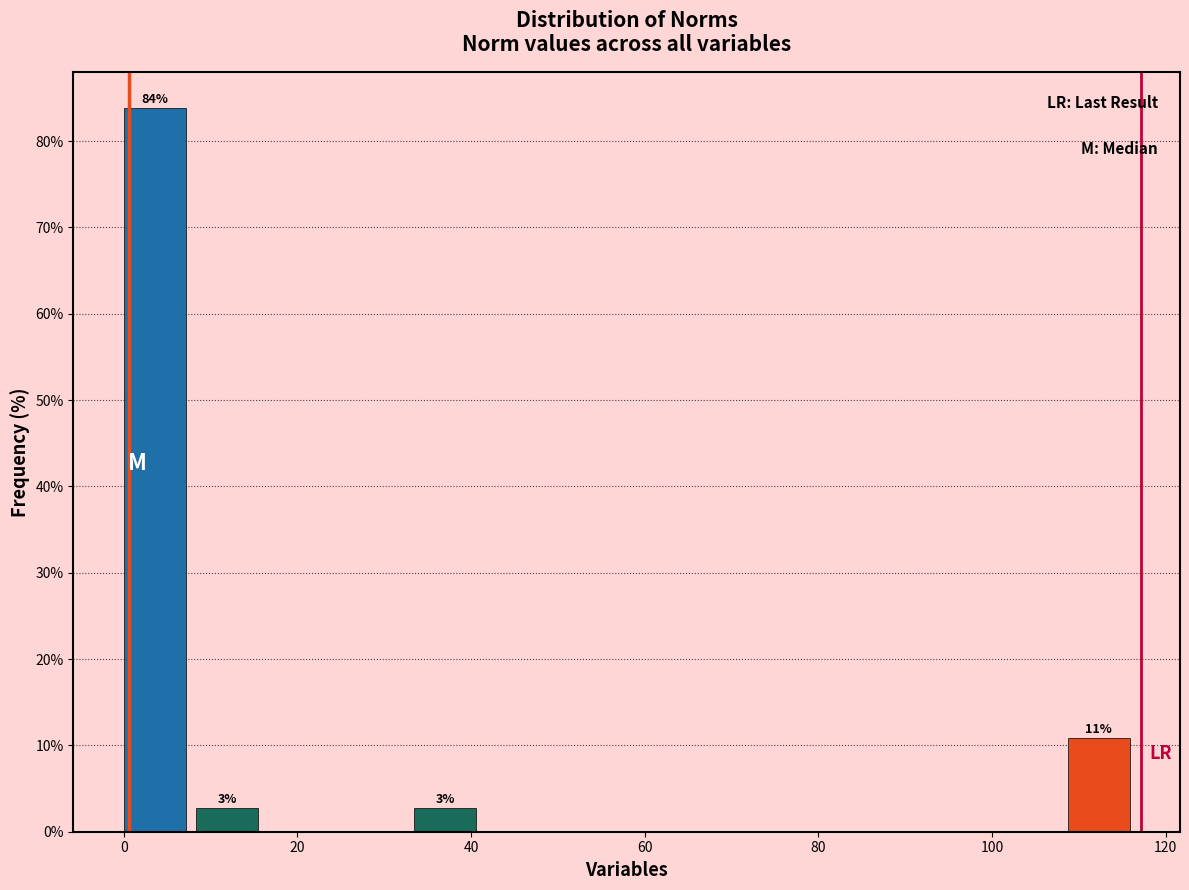

Which range on the x-axis has the tallest bar?

0 to 8